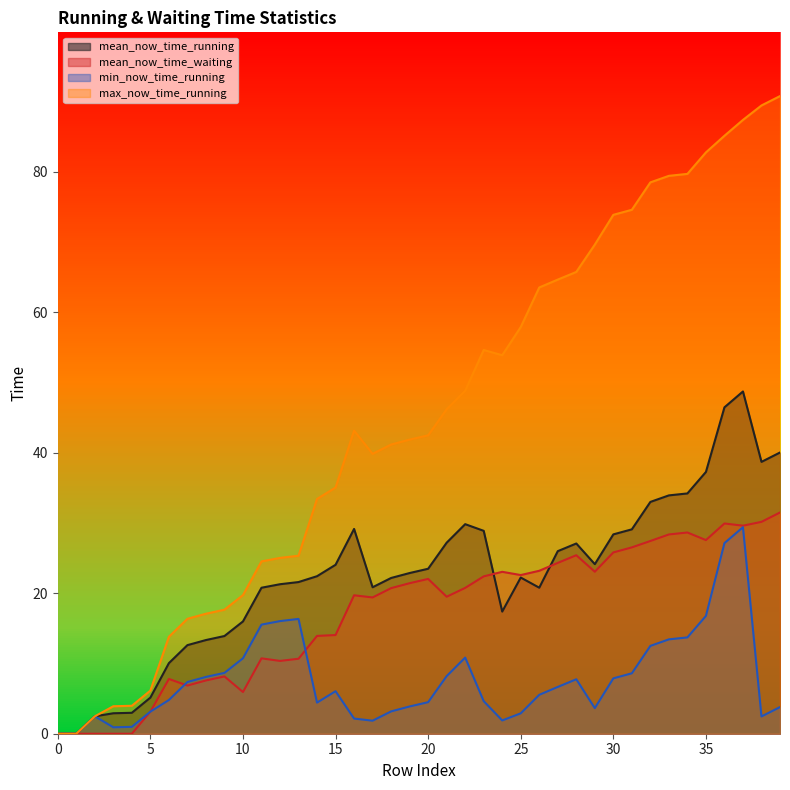

What is the sum of the min_now_time_running values at 32 and 7?

19.9